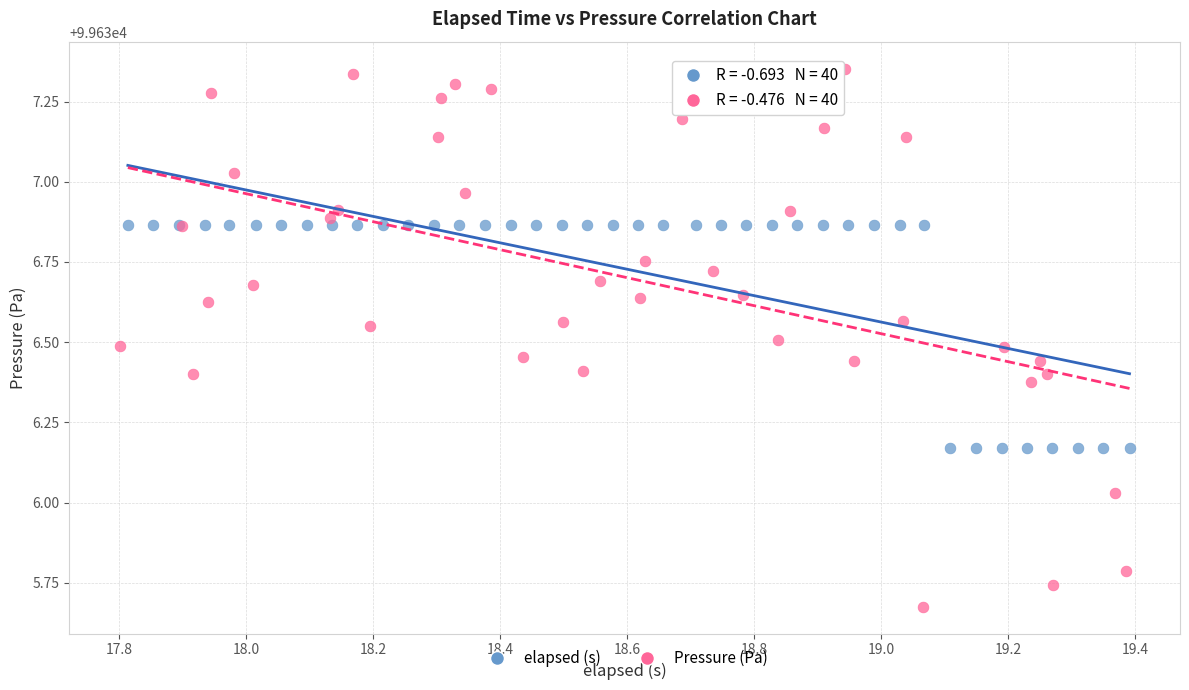

Which series reaches the maximum Y coordinate?

Pressure (Pa)